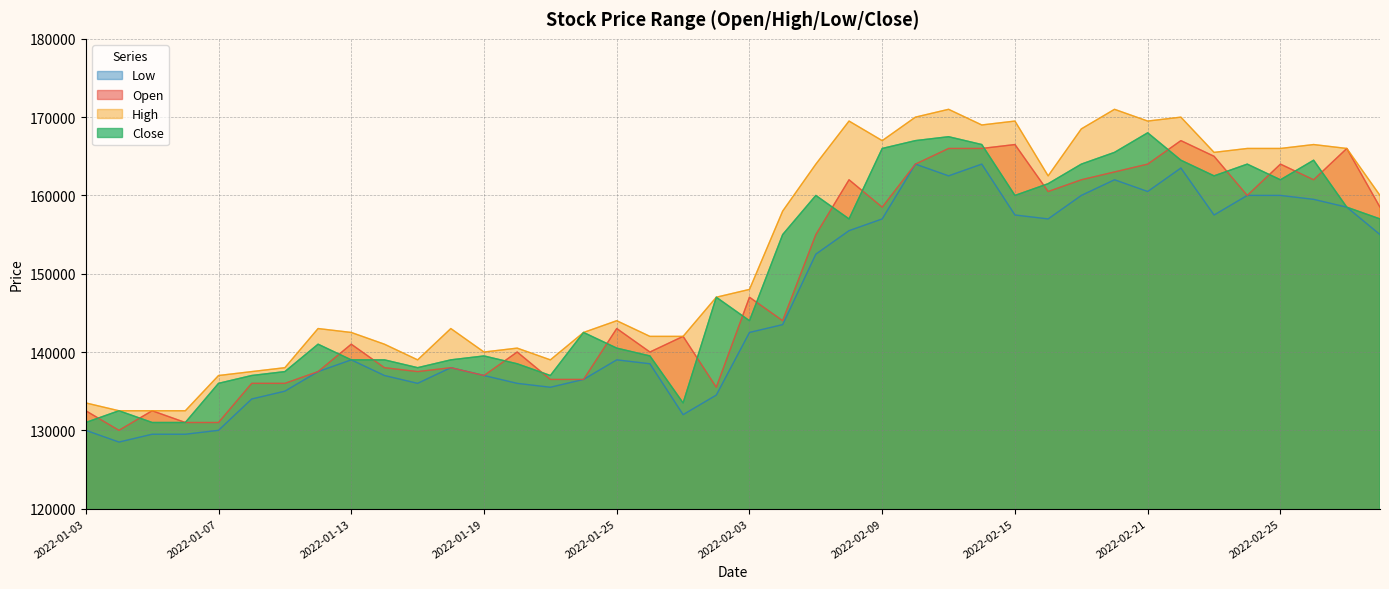

What is the minimum value shown in the chart?

128500